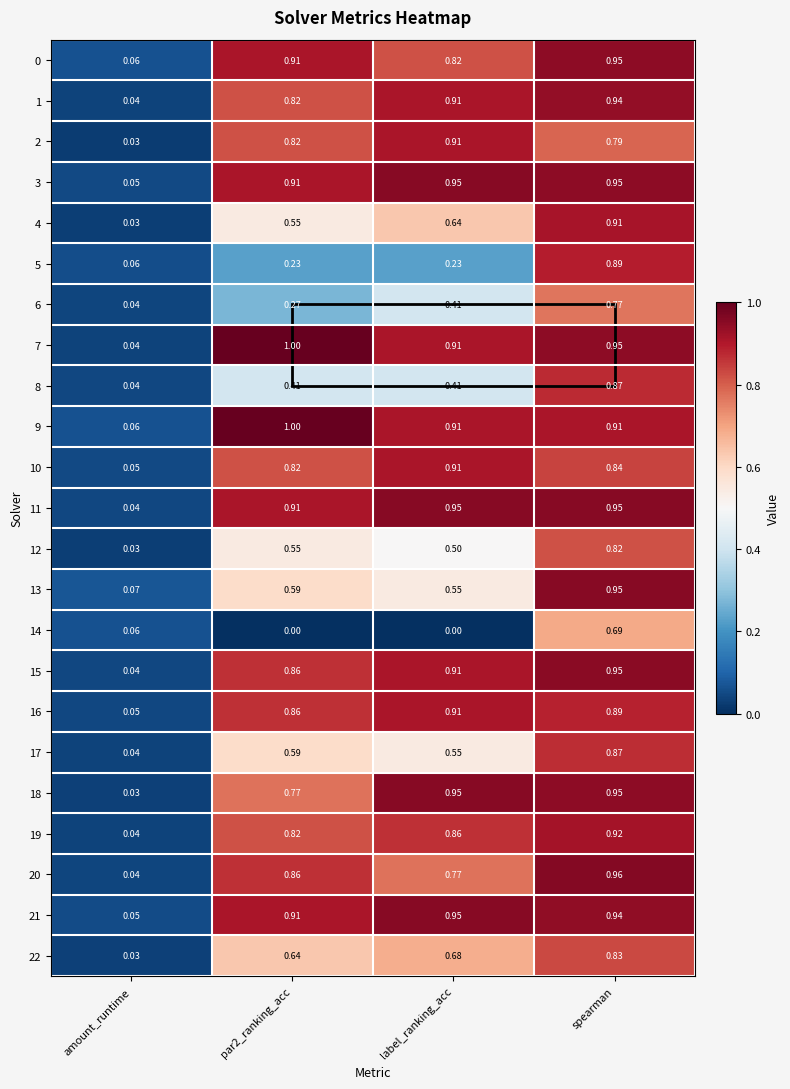

At which label does 13 reach its minimum?

amount_runtime